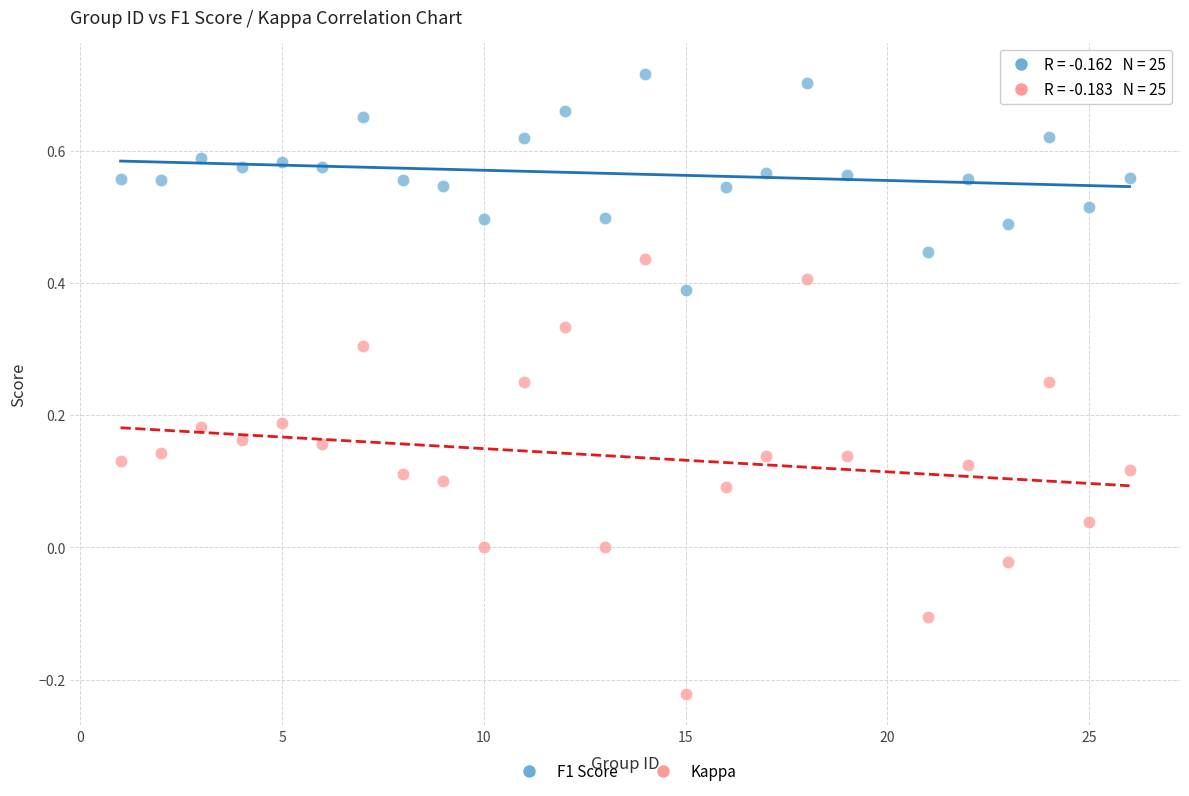

Which series has the largest Y range (max minus min)?

Kappa